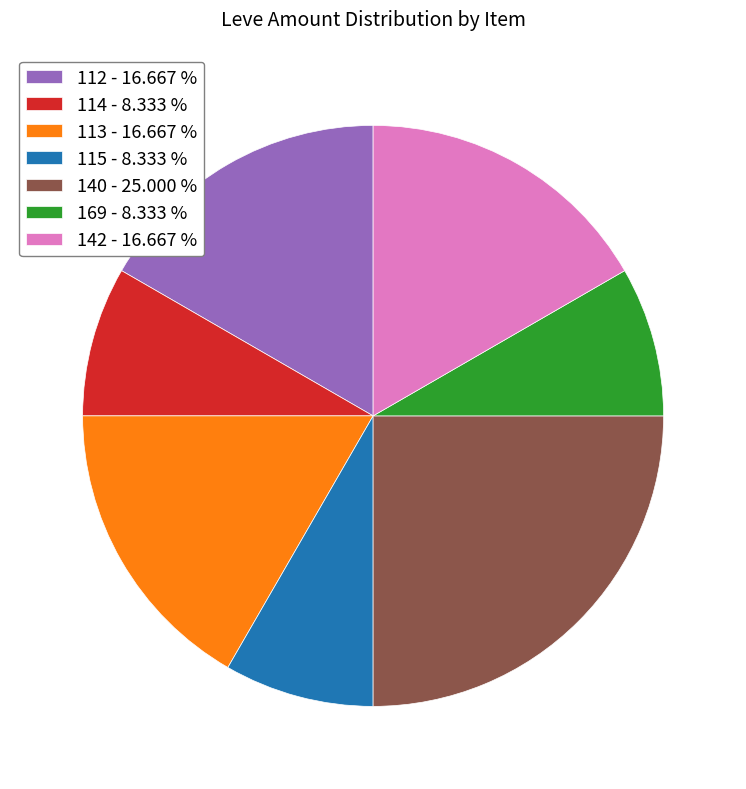

Combined, do 140 - 25.000 % and 169 - 8.333 % account for over 50%?

No